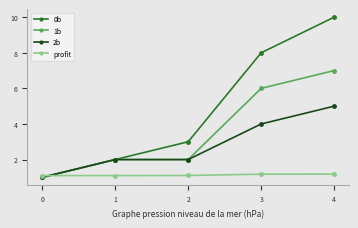

List the labels in order of 0b value, smallest first.

0, 1, 2, 3, 4